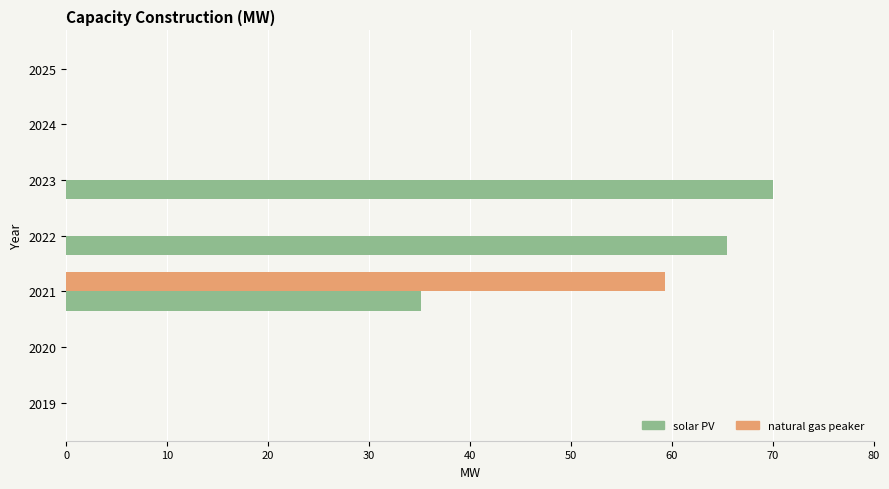

What is the highest value of the natural gas peaker series?

59.3